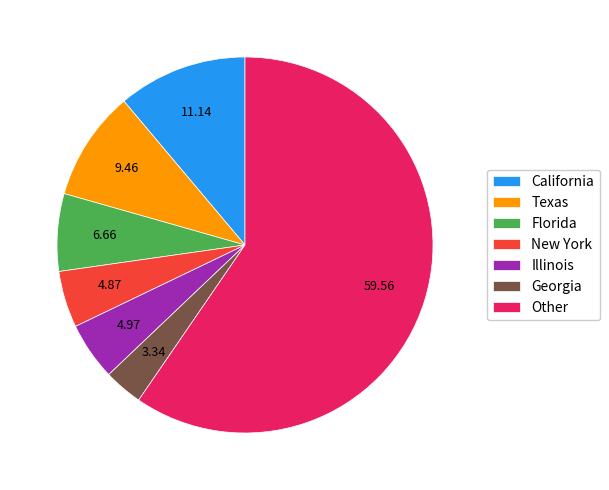

Which category accounts for the majority?

Other